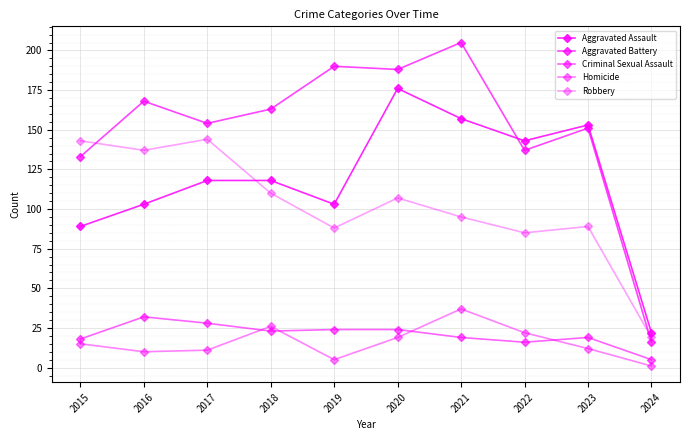

Which series has the largest range (max minus min)?

Aggravated Battery